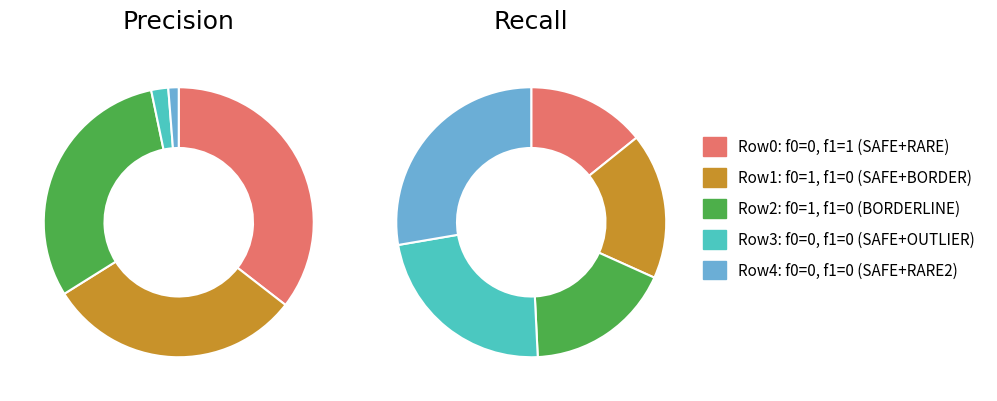

What is the spread (max minus min) of values at recall?

0.1